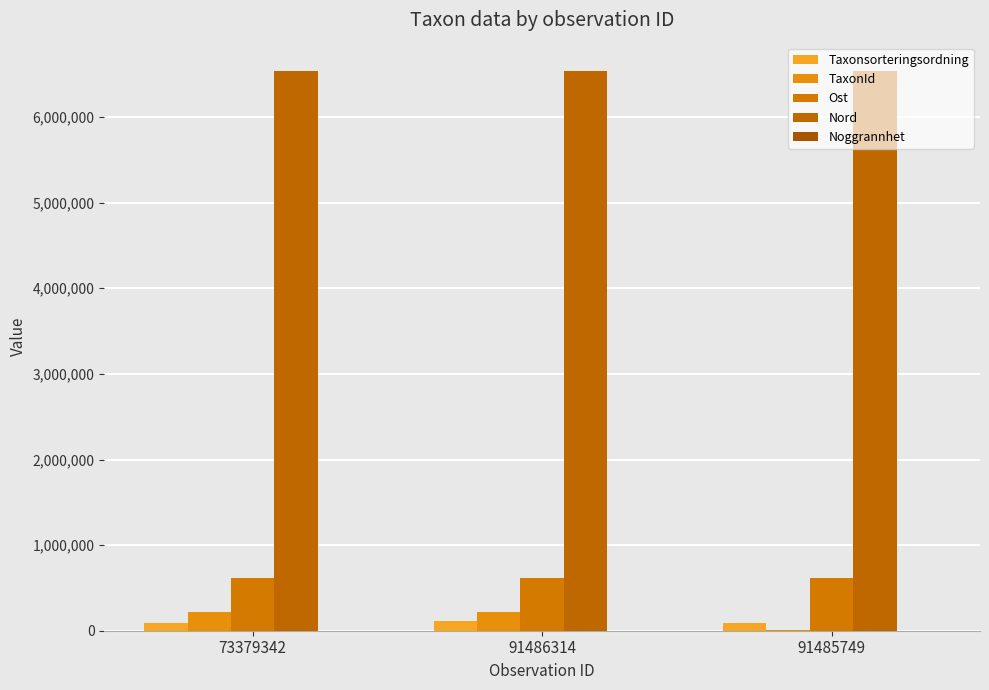

What is the approximate value of Ost at 91485749, to the nearest 50?

620250